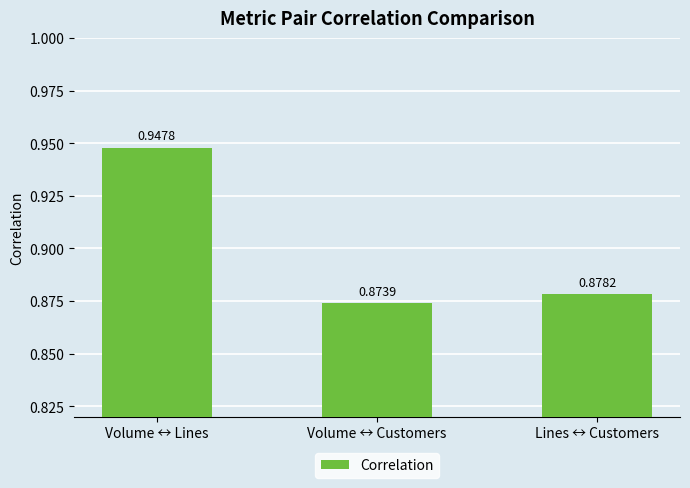

What is the label of the 1st bar from the right?

Lines ↔ Customers